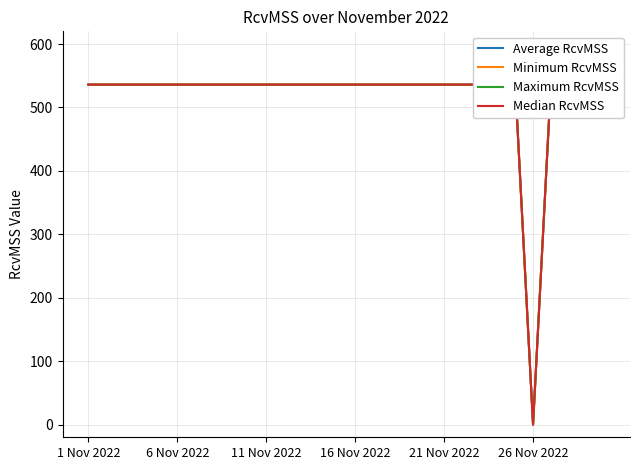

At how many categories does at least one series exceed 51?

29